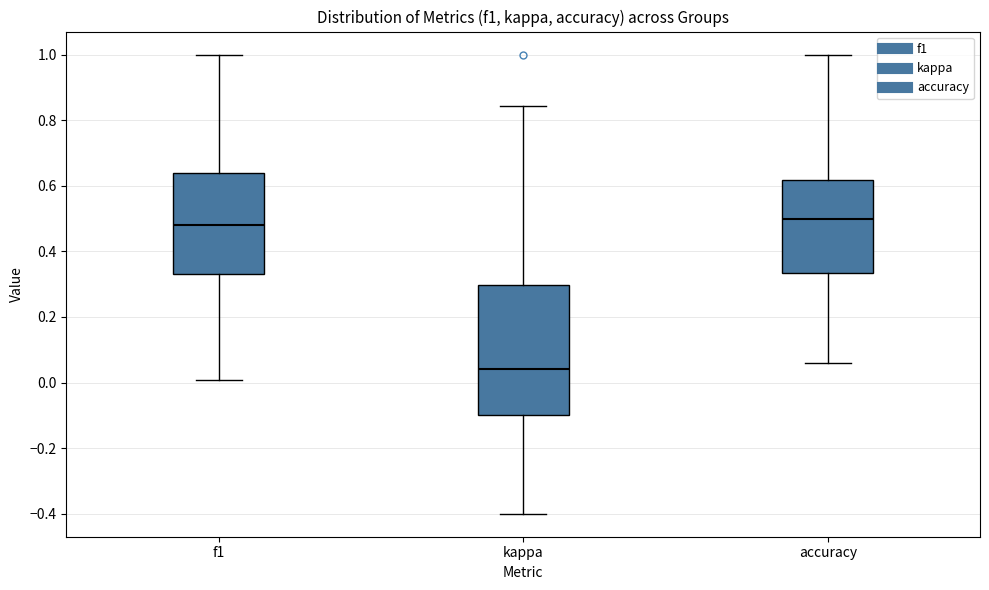

Where is the lower edge of the box for accuracy on the y-axis? The values are not printed on the chart, so give them approximately, as read against the axis.

0.34